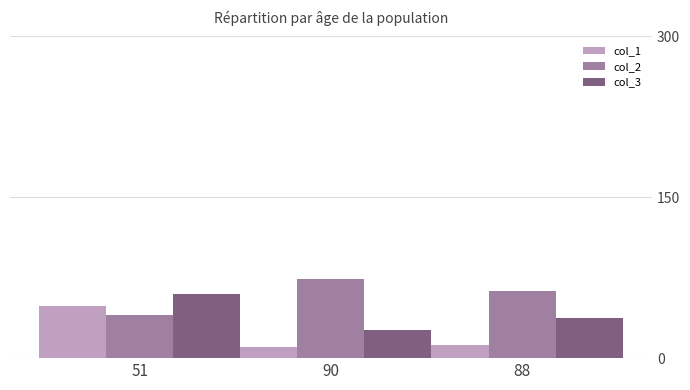

Reading left to right, transcribe all the data shown in this chart.

col_1: 51=49	90=10	88=12
col_2: 51=40	90=74	88=63
col_3: 51=60	90=26	88=37